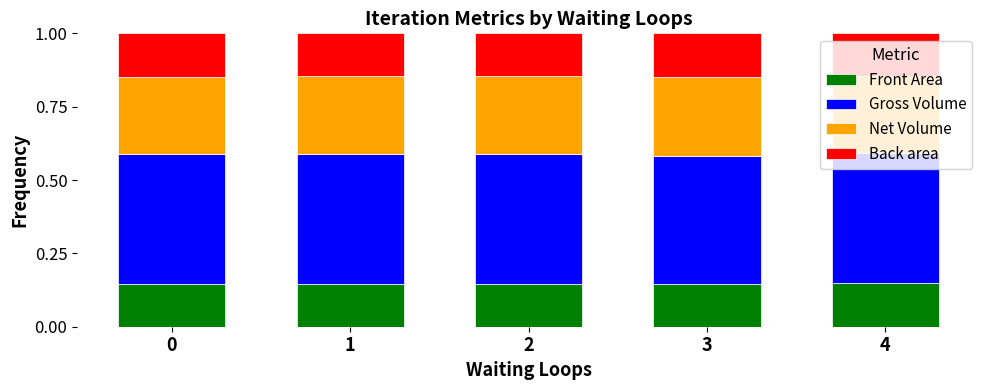

What is the total value across all series at 3?

1.0